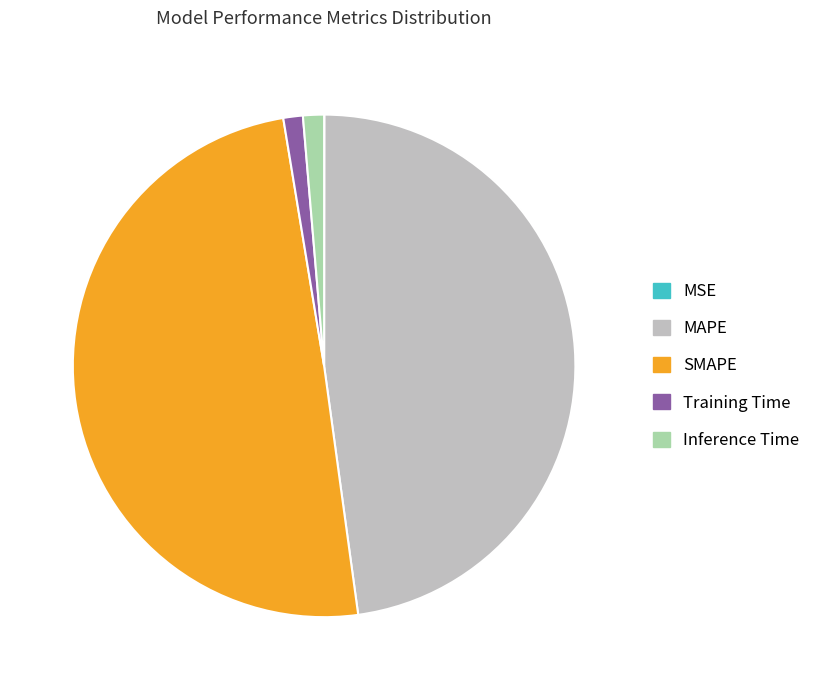

Is it true that Training Time is 1% of the pie?

True